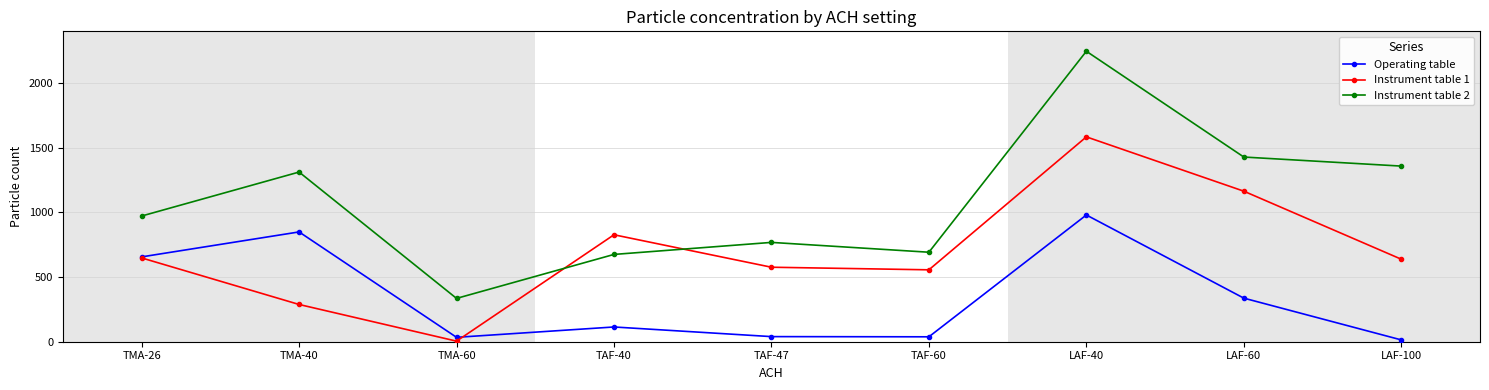

Which series has the largest total across all categories?

Instrument table 2